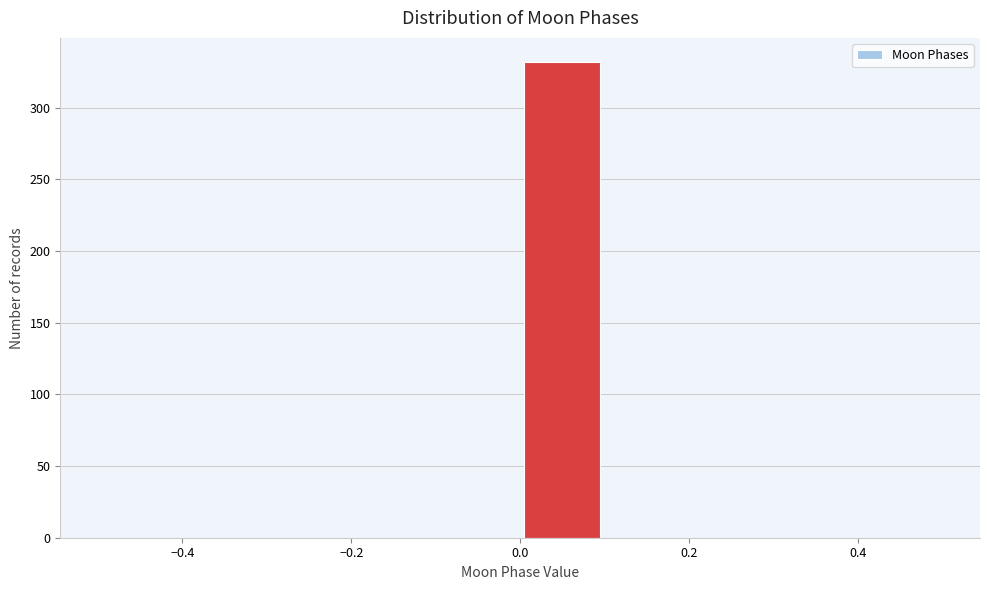

Reading left to right, transcribe this chart: for each bar, give the range it covers on the x-axis and its height. The values are not printed on the chart, so give them approximately, as read against the axis.

-0.5 to -0.4: 0
-0.4 to -0.3: 0
-0.3 to -0.2: 0
-0.2 to -0.1: 0
-0.1 to 0.0: 0
0.0 to 0.1: 330
0.1 to 0.2: 0
0.2 to 0.3: 0
0.3 to 0.4: 0
0.4 to 0.5: 0